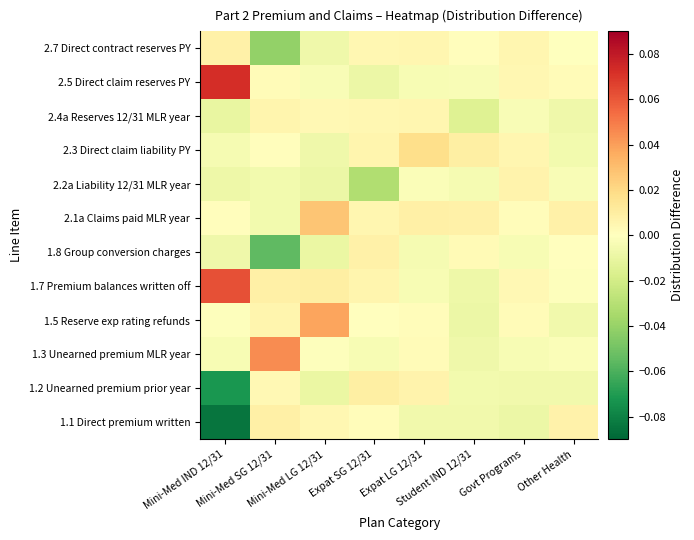

At Mini-Med IND 12/31, list the series in order from largest to smallest.

2.5 Direct claim reserves PY, 1.7 Premium balances written off, 2.7 Direct contract reserves PY, 2.1a Claims paid MLR year, 1.5 Reserve exp rating refunds, 1.3 Unearned premium MLR year, 2.3 Direct claim liability PY, 1.8 Group conversion charges, 2.2a Liability 12/31 MLR year, 2.4a Reserves 12/31 MLR year, 1.2 Unearned premium prior year, 1.1 Direct premium written